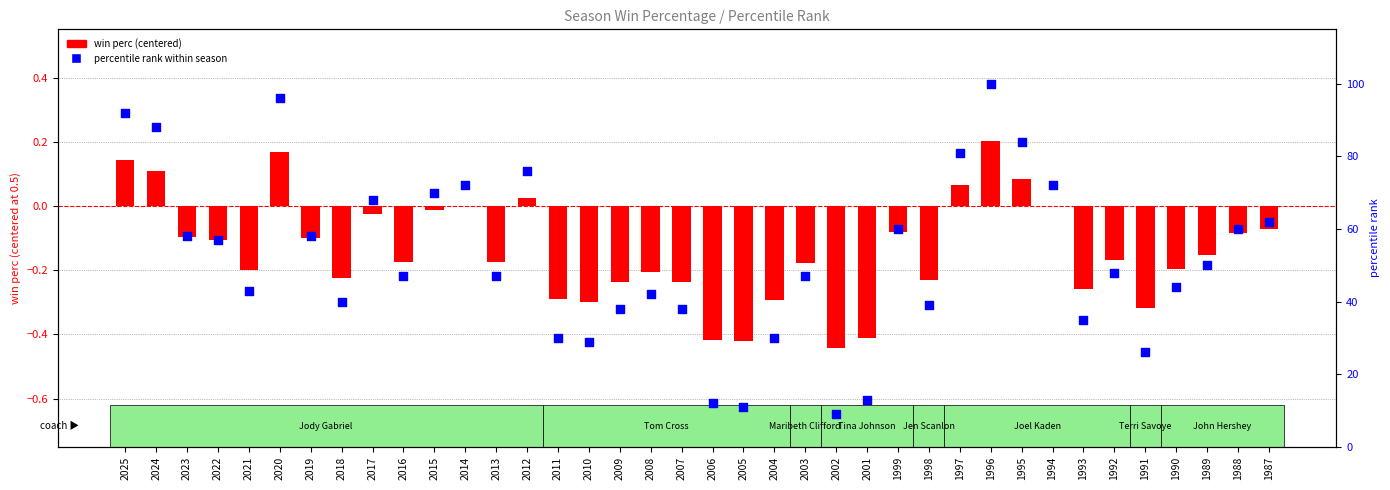

At how many categories does at least one series exceed 60?

12